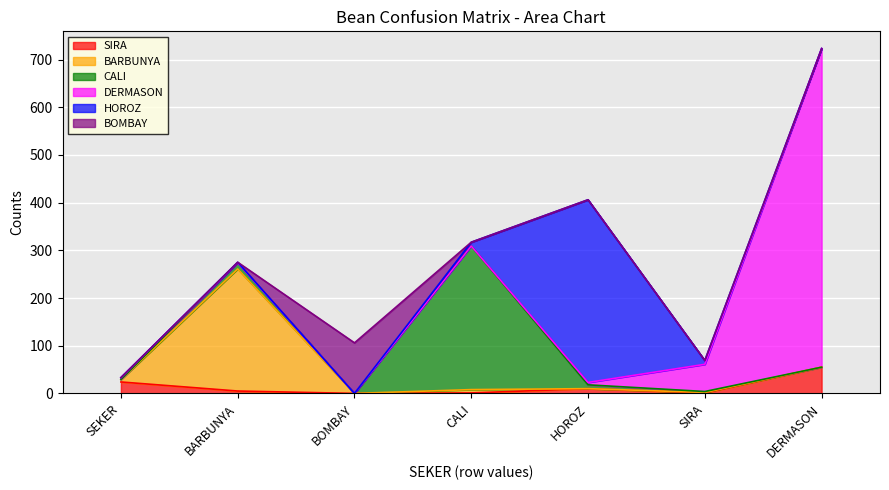

Which series ends up on top after the final intersection of CALI and HOROZ?

HOROZ